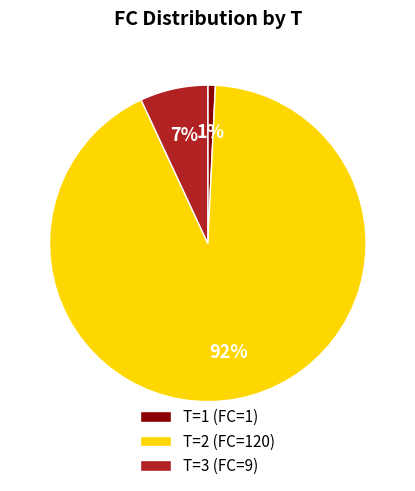

Between T=2 (FC=120) and T=1 (FC=1), which is larger?

T=2 (FC=120)